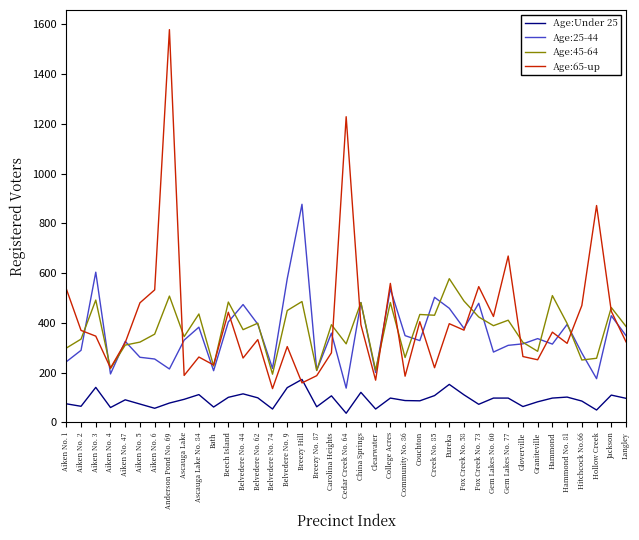

At how many categories does at least one series exceed 1093?

2